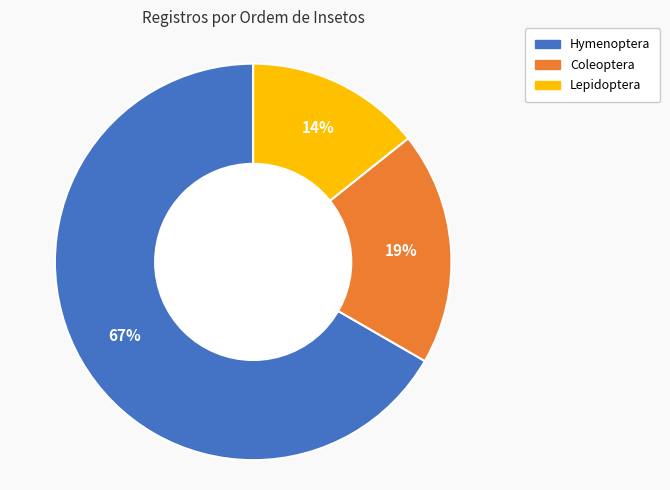

Approximately how many times larger is the value at Coleoptera compared to Hymenoptera?

0.3